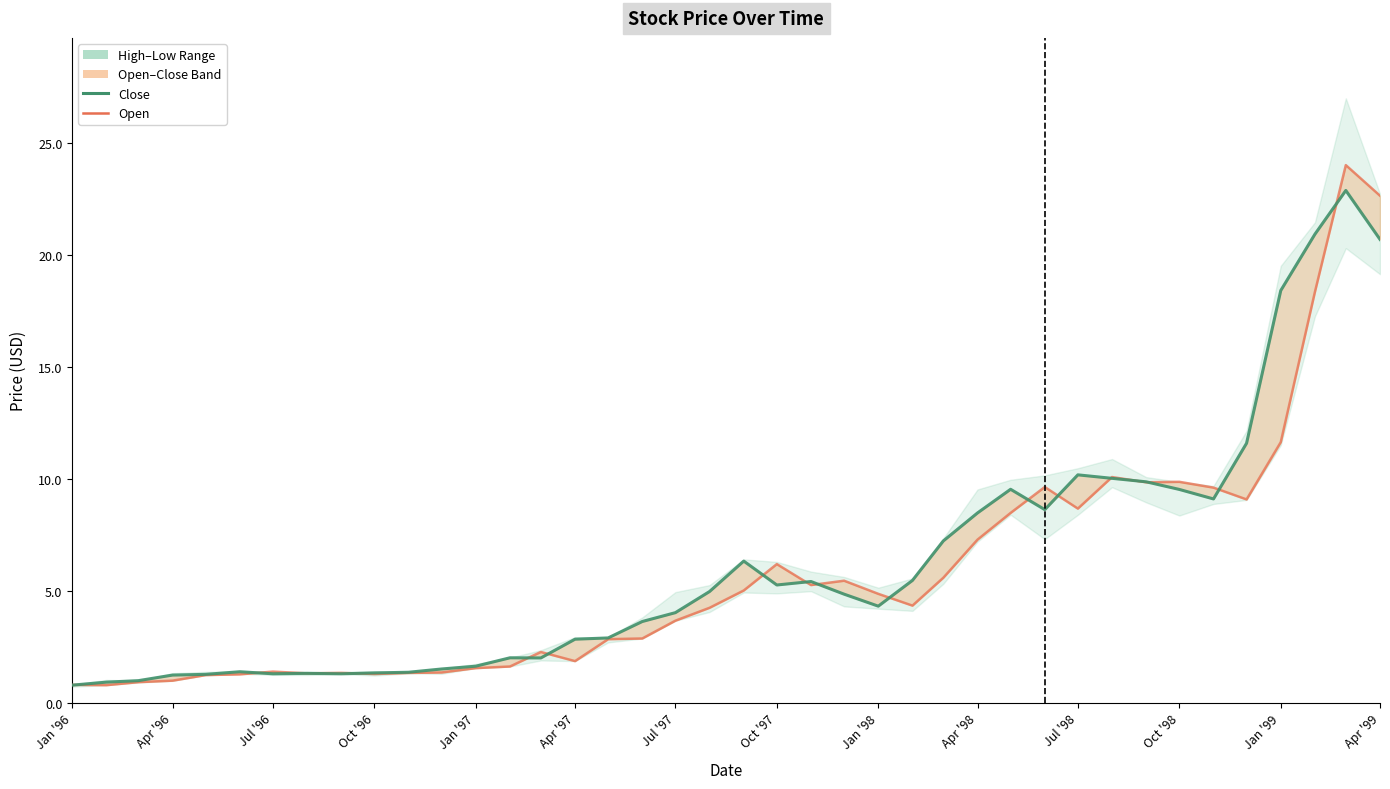

How many data points in Low are less than 4?

19